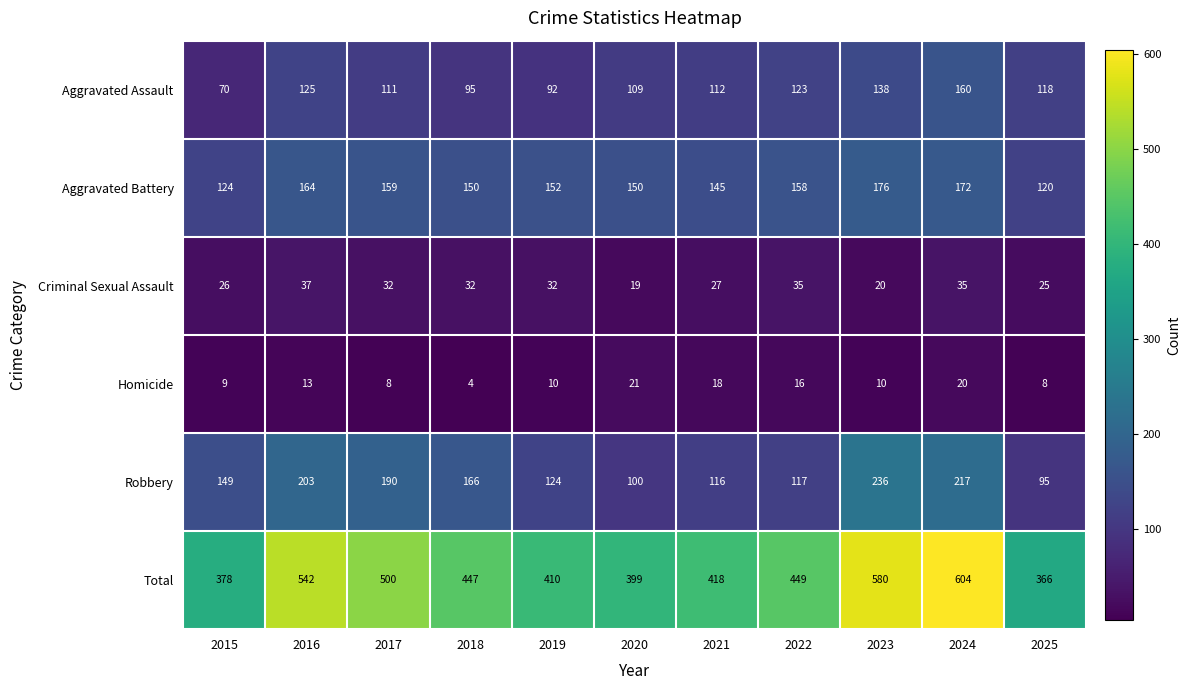

Is it true that Criminal Sexual Assault equals 37 at 2016?

True